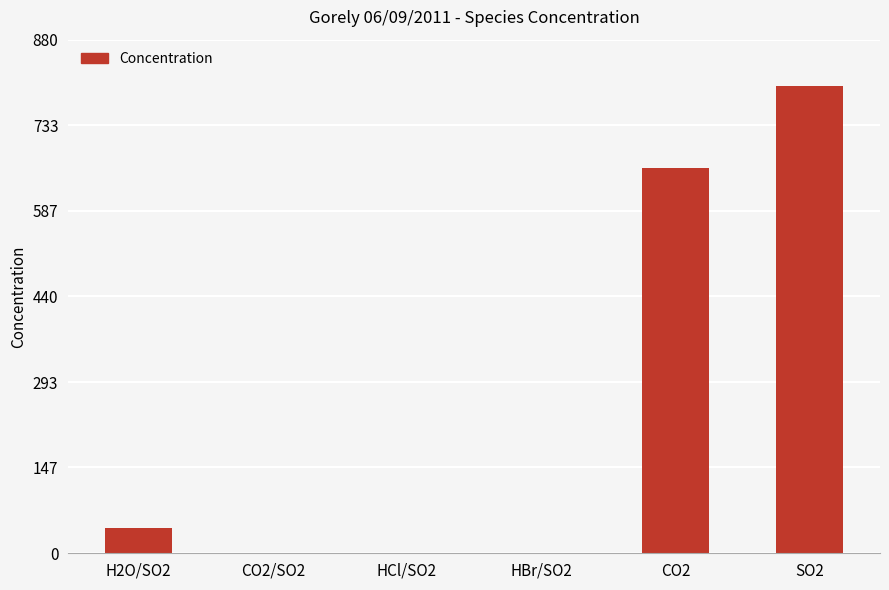

The value at H2O/SO2 is 43.0. True or false?

True